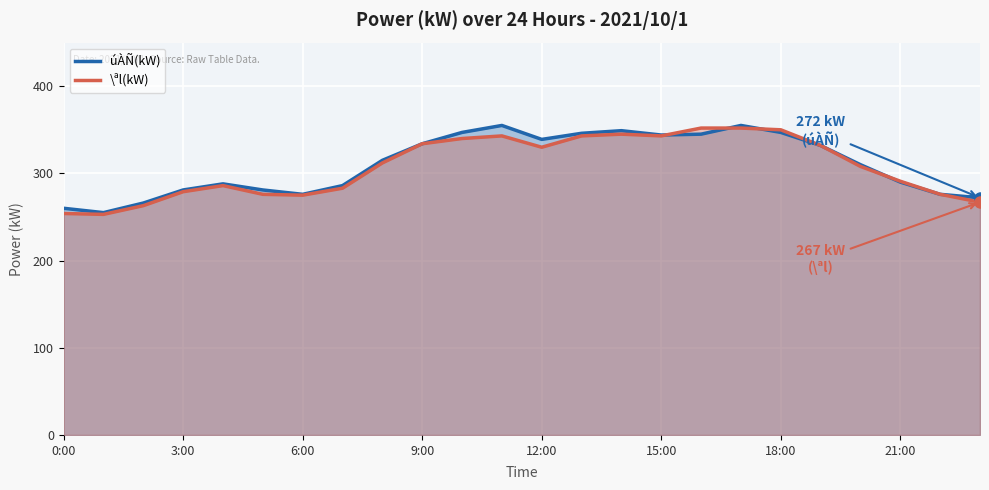

Reading right to left, transcribe all the data shown in this chart.

úÀÑ(kW): 272	276	290	310	332	347	355	345	344	349	346	339	355	347	334	315	286	276	281	288	281	266	255	260
\ªl(kW): 267	276	291	308	332	350	352	352	343	345	343	330	343	340	334	312	283	275	276	286	279	263	253	254